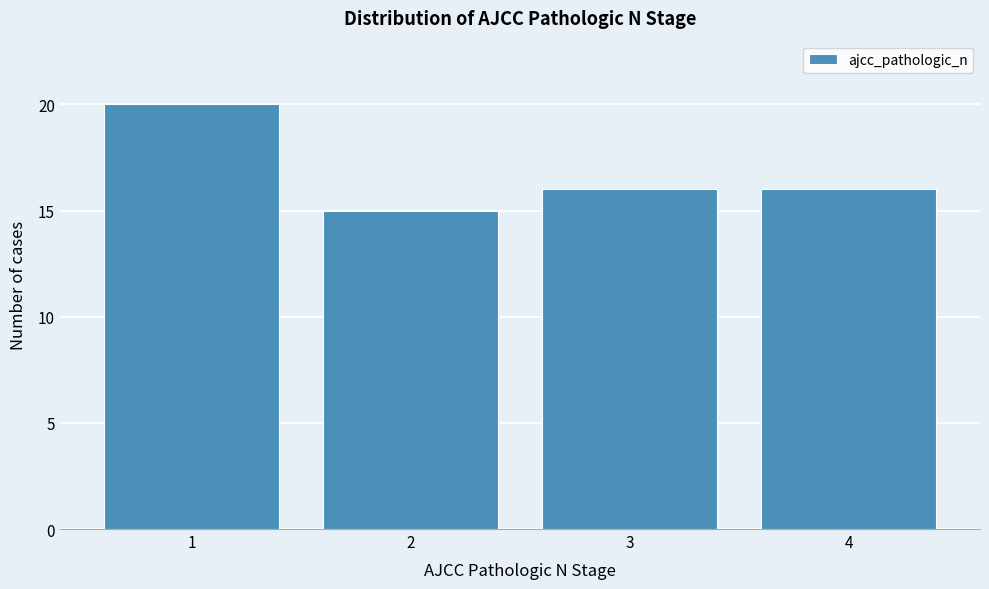

Reading left to right, what are all the values shown in this chart?

1=20	2=15	3=16	4=16